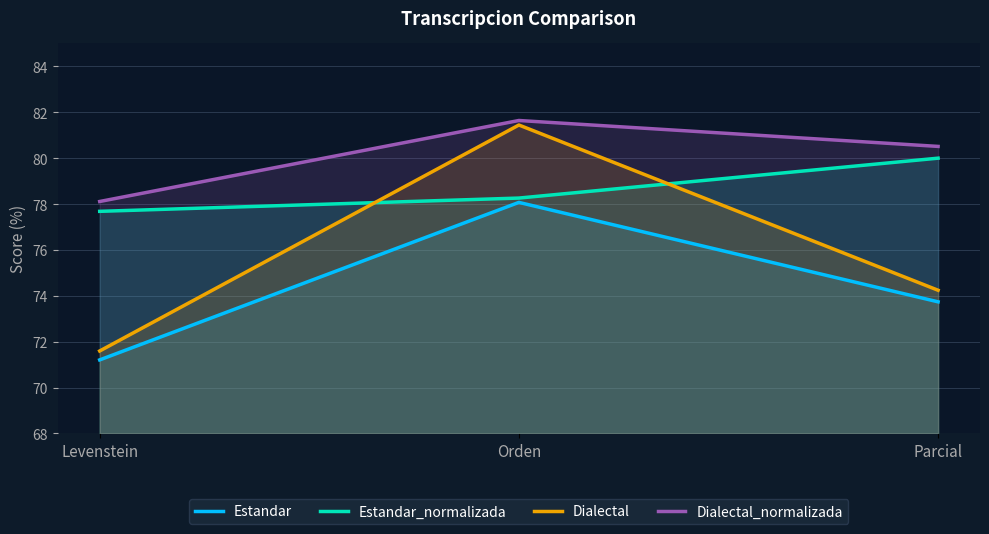

How many distinct data groups are displayed?

4